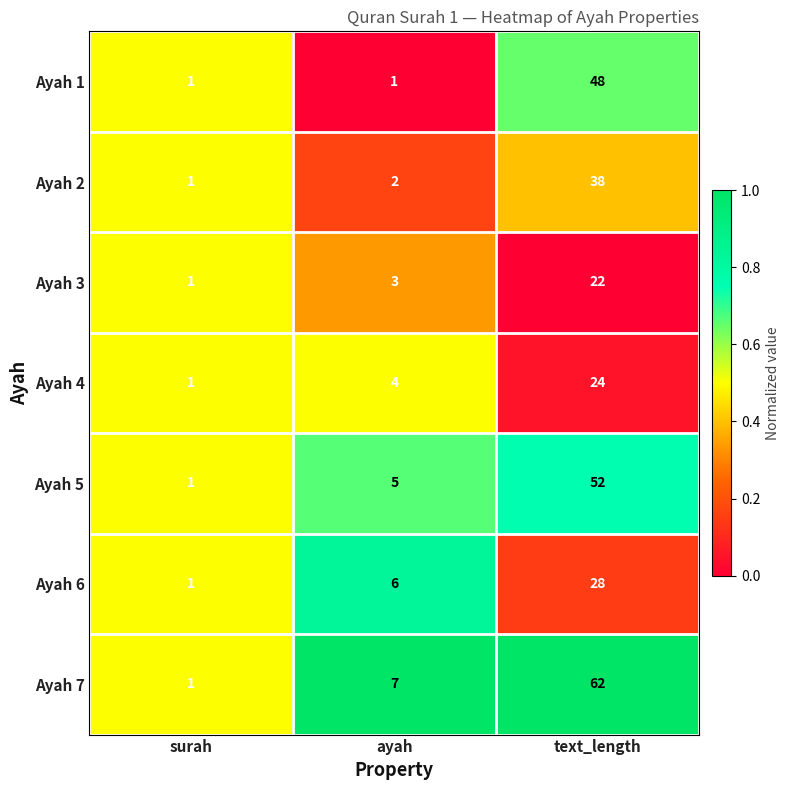

Which series has the largest total across all categories?

Ayah 7